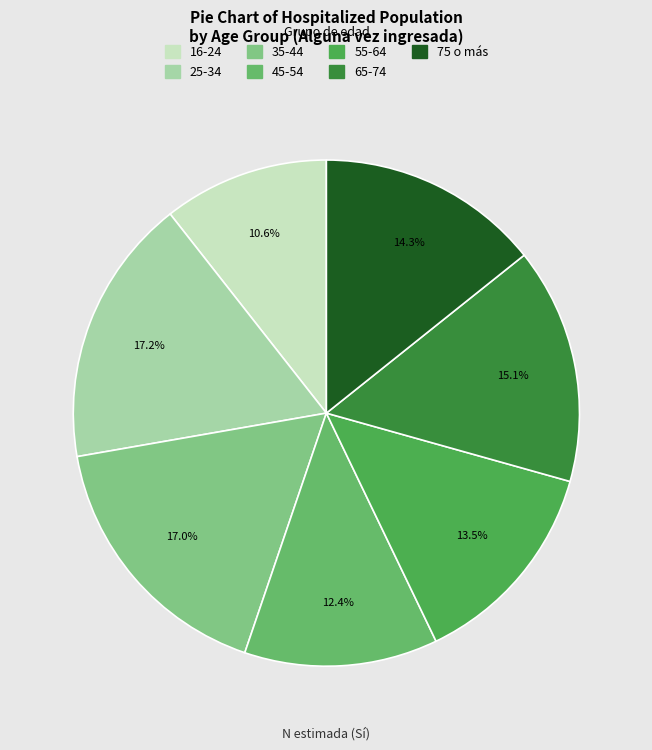

Is 55-64 the majority of the pie?

No